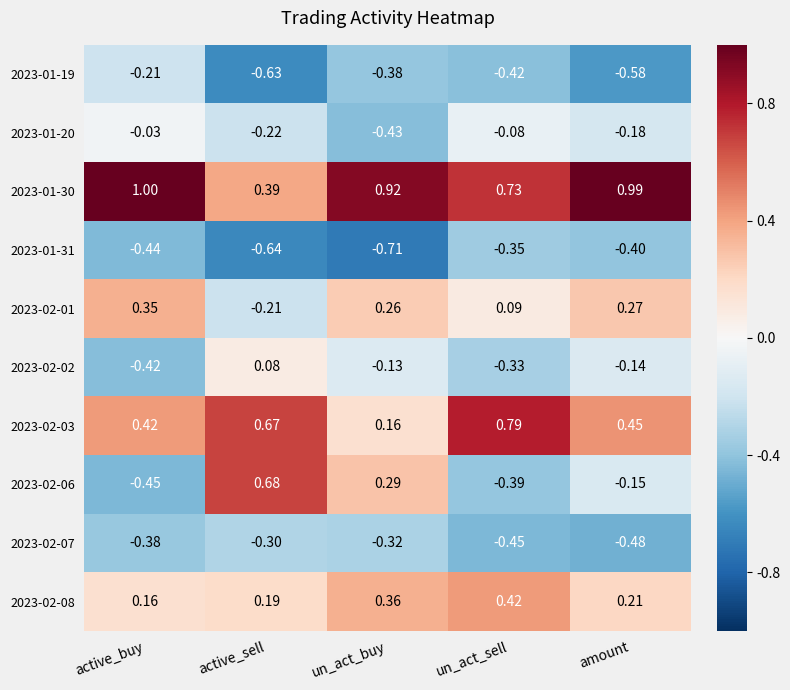

Rank the categories by 2023-01-30 value from highest to lowest.

active_buy, amount, un_act_buy, un_act_sell, active_sell